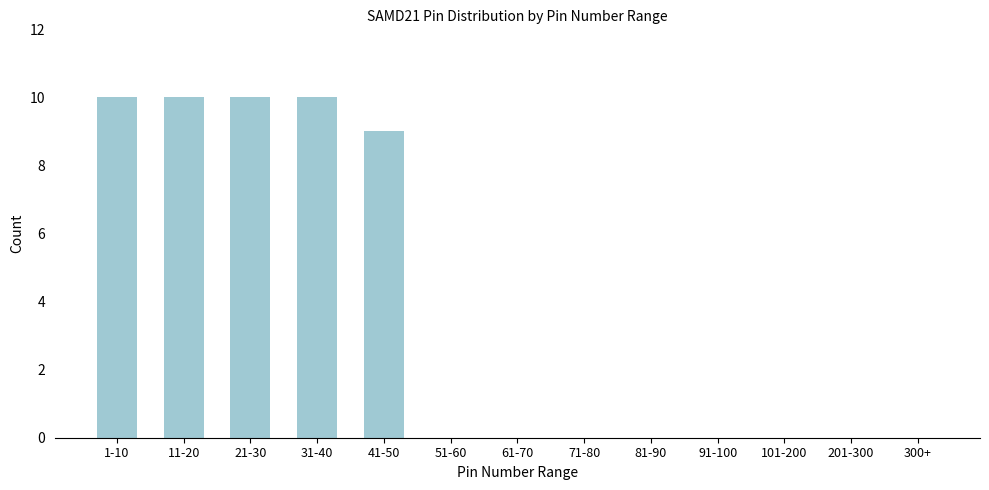

Reading right to left, transcribe all the data shown in this chart.

300+=0	201-300=0	101-200=0	91-100=0	81-90=0	71-80=0	61-70=0	51-60=0	41-50=9	31-40=10	21-30=10	11-20=10	1-10=10